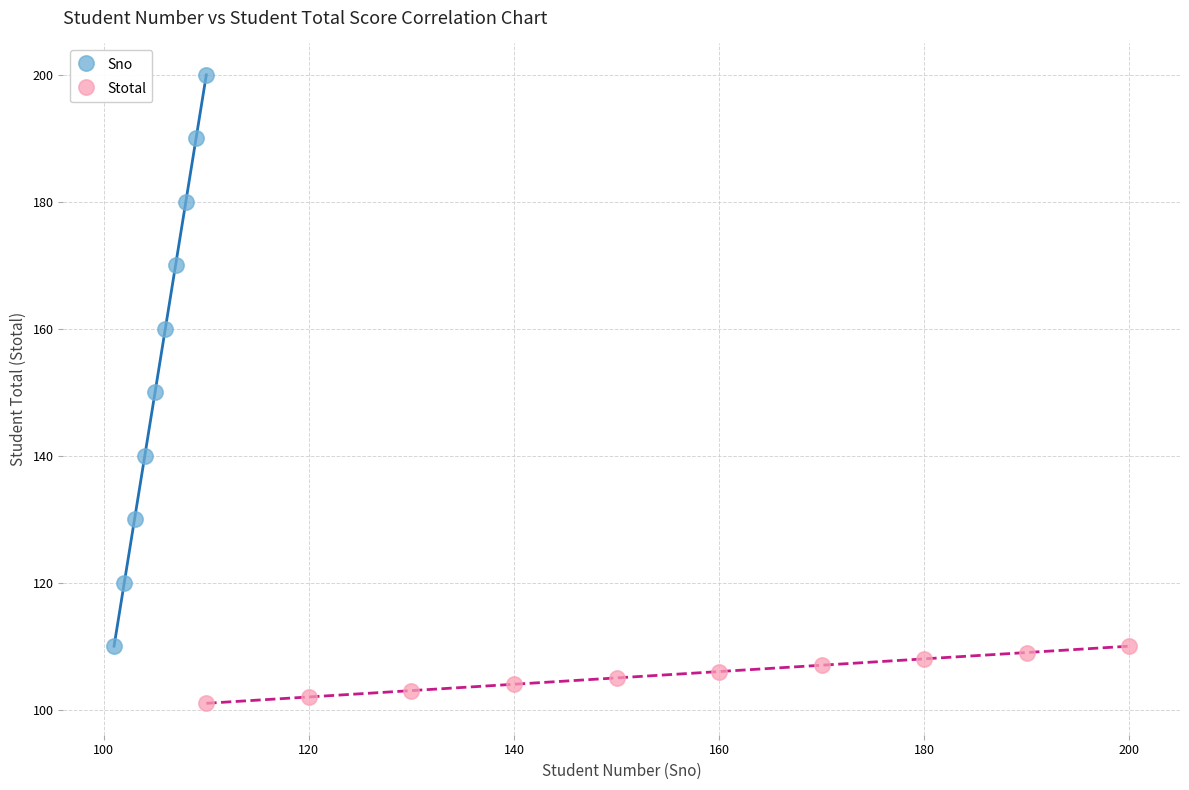

Which series reaches the minimum Y coordinate?

Stotal